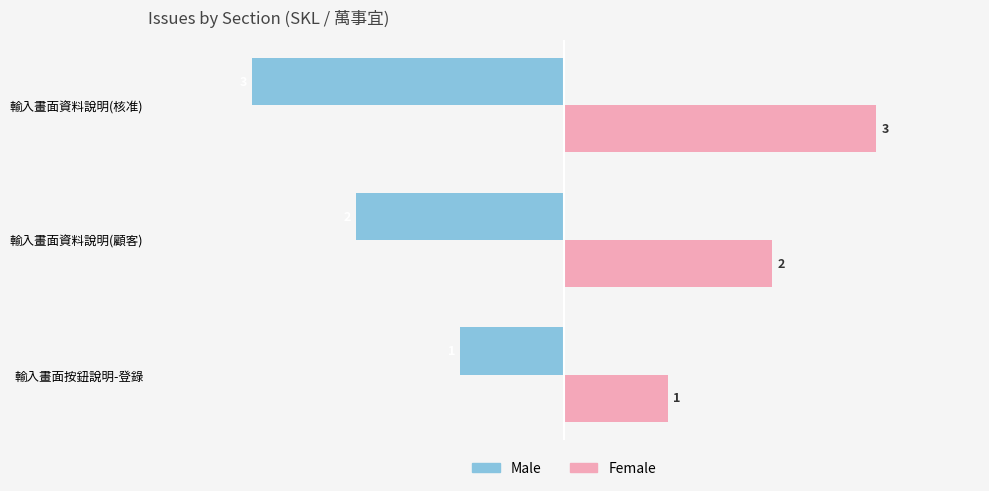

Is the value of Female at 輸入畫面資料說明(核准) greater than the value of Male at 輸入畫面資料說明(核准)?

Yes